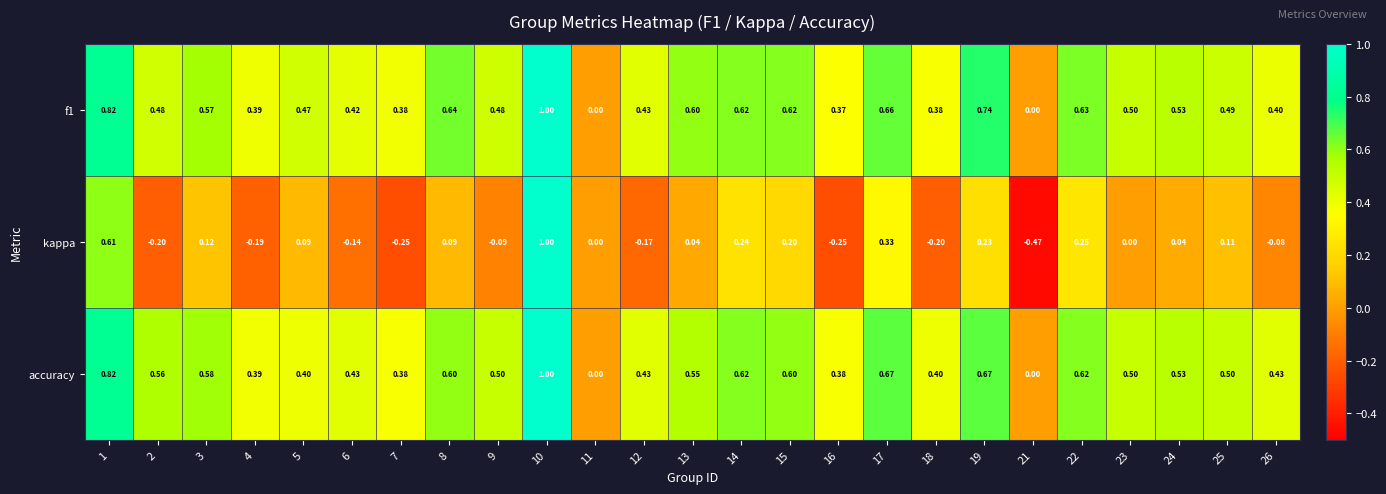

Is the value of f1 at 3 greater than the value of kappa at 1?

No